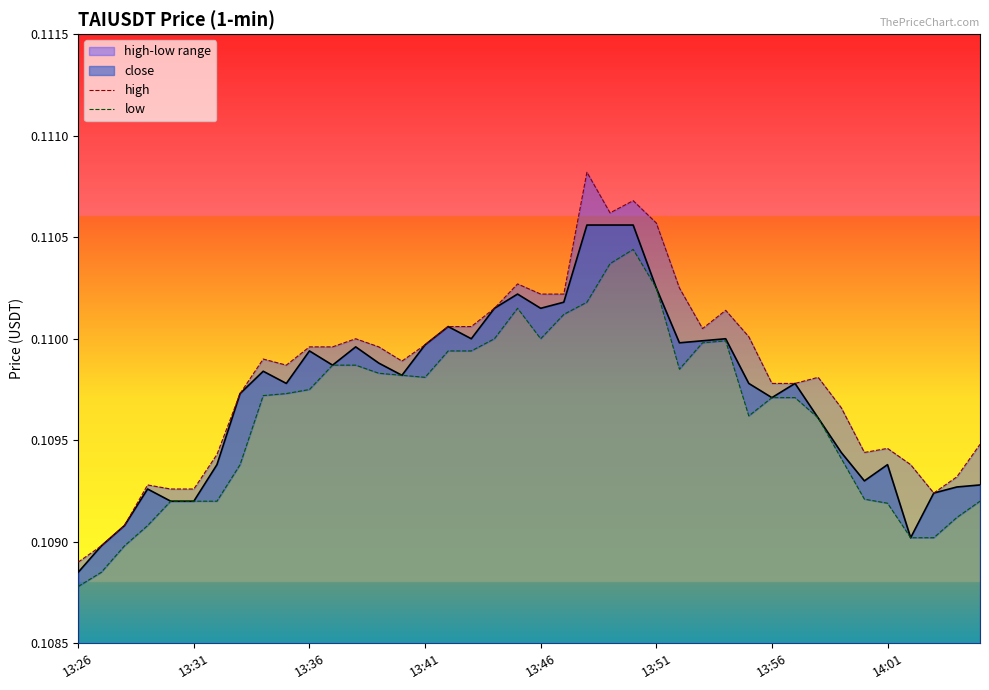

Read the low value at 24.

0.1